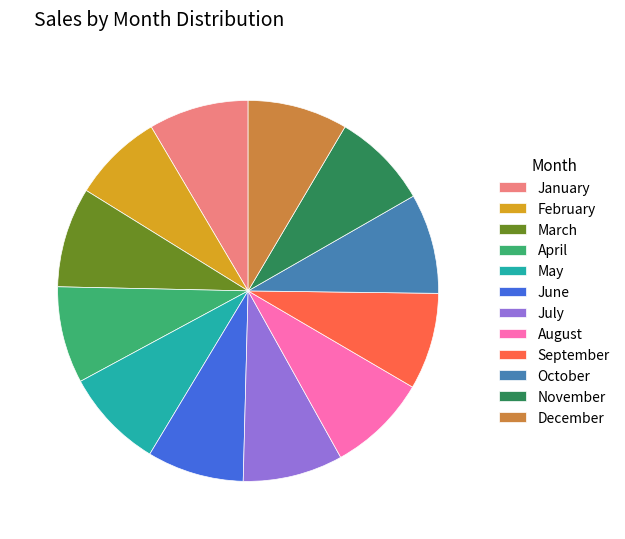

Does February account for over 50% of the chart?

No